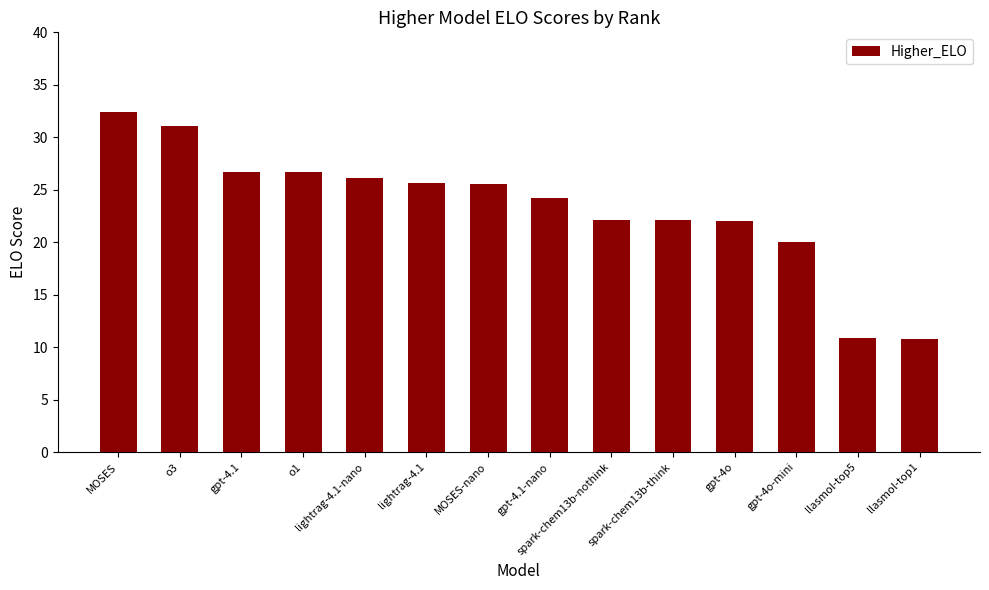

How many values are below 25?

7